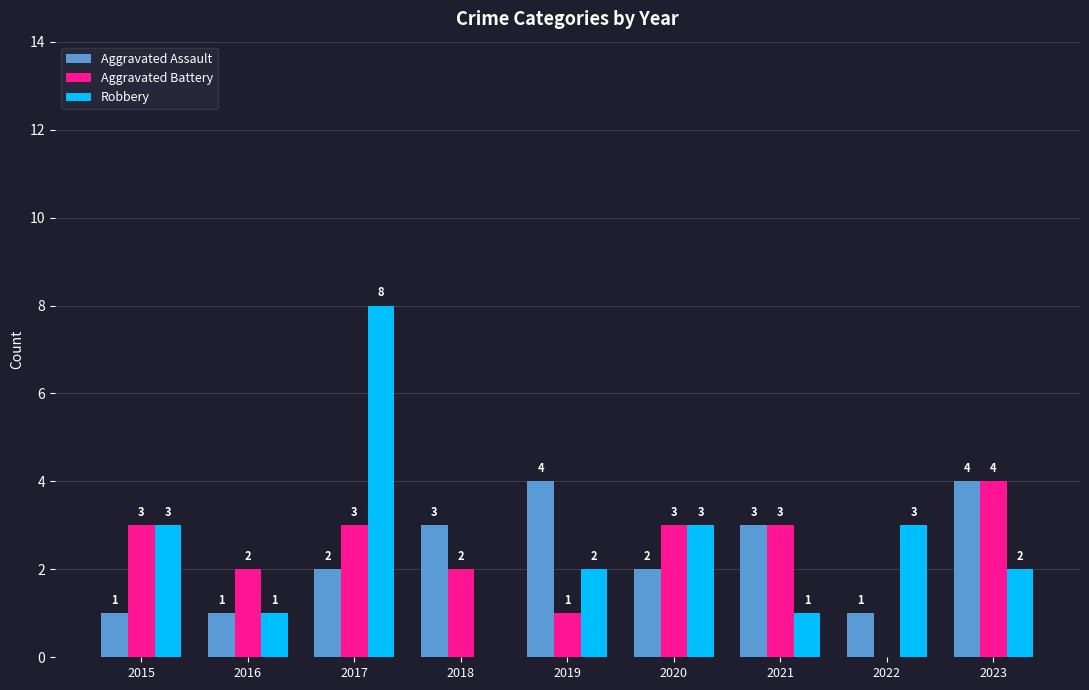

What is the average value of the Aggravated Assault series?

2